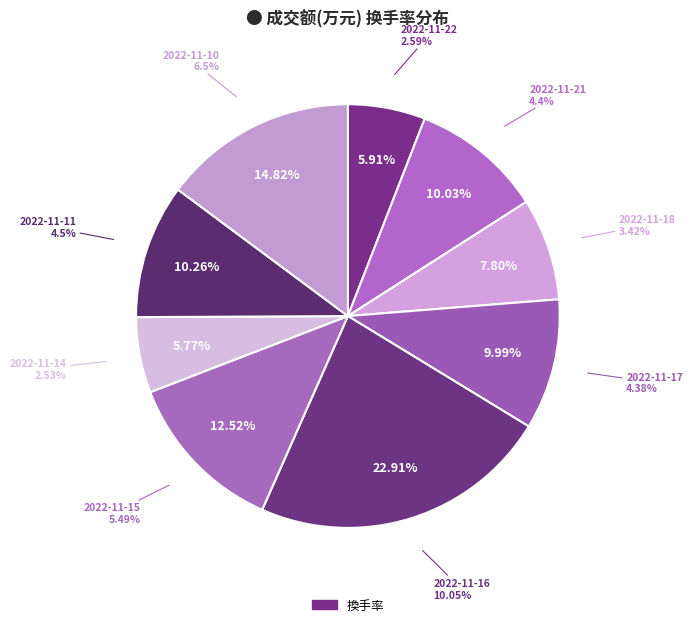

Rank the categories by value from highest to lowest.

2022-11-16, 2022-11-10, 2022-11-15, 2022-11-11, 2022-11-21, 2022-11-17, 2022-11-18, 2022-11-22, 2022-11-14